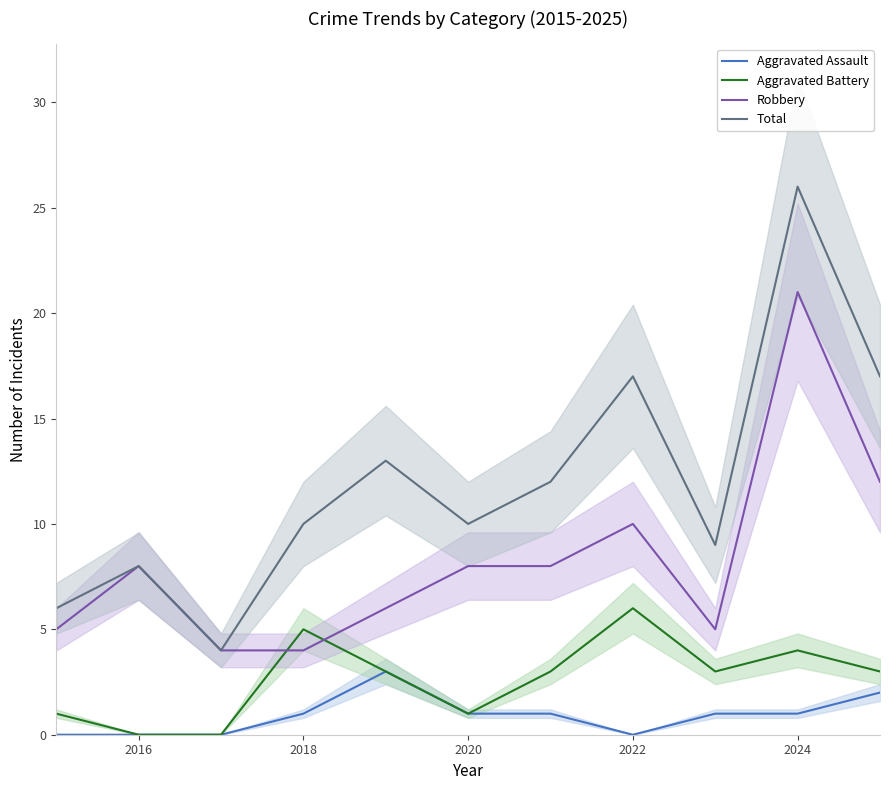

Reading right to left, transcribe all the data shown in this chart.

Aggravated Assault: 2	1	1	0	1	1	3	1	0	0	0
Aggravated Battery: 3	4	3	6	3	1	3	5	0	0	1
Robbery: 12	21	5	10	8	8	6	4	4	8	5
Total: 17	26	9	17	12	10	13	10	4	8	6